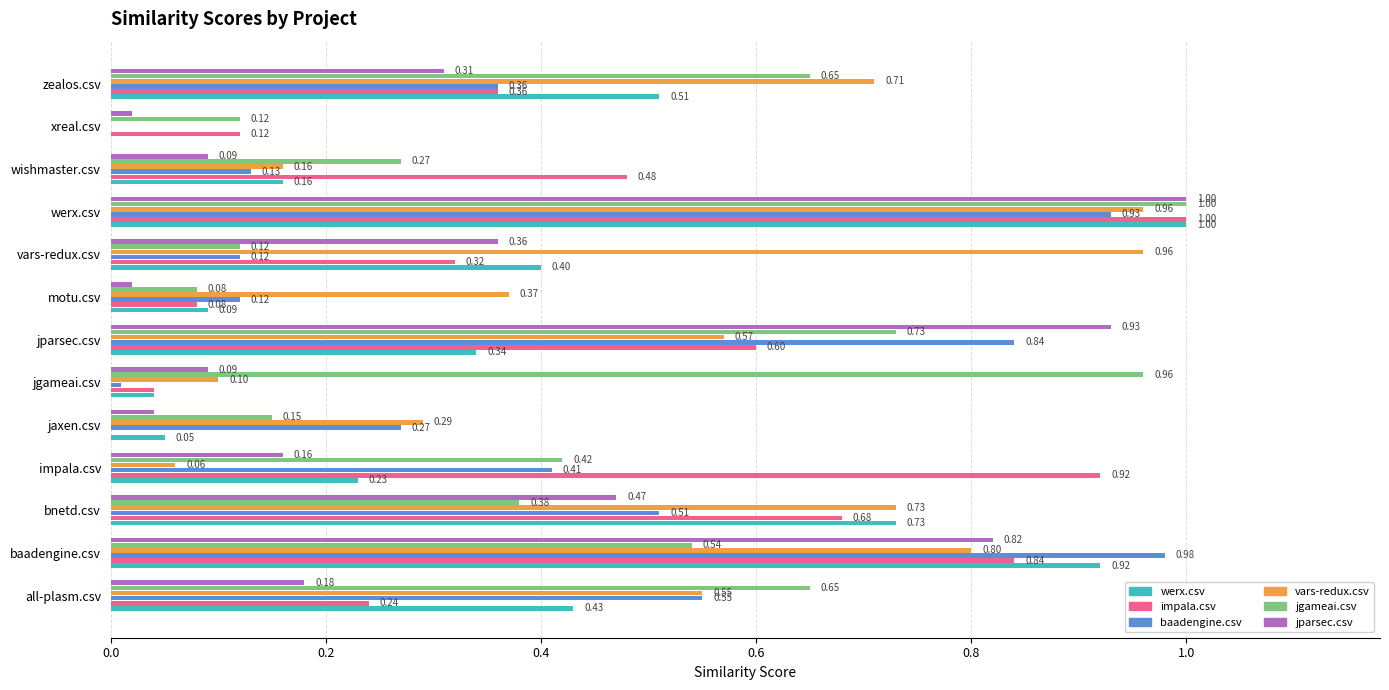

At which category is the sum across all series the highest?

werx.csv